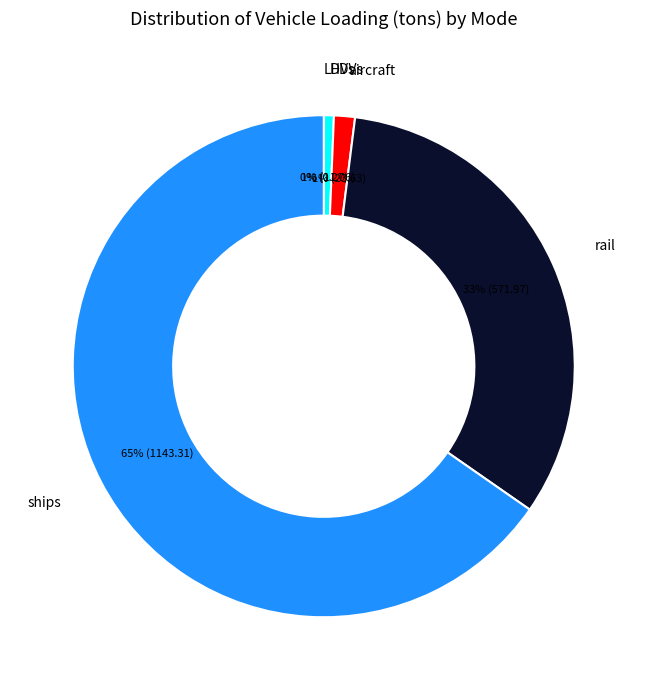

Is there a majority slice in this chart?

Yes